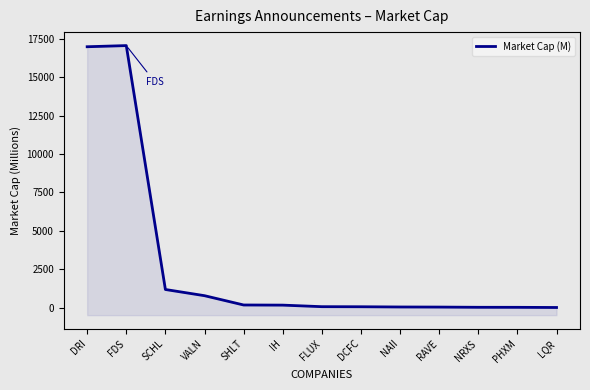

Is it true that the value at FLUX is 23?

False